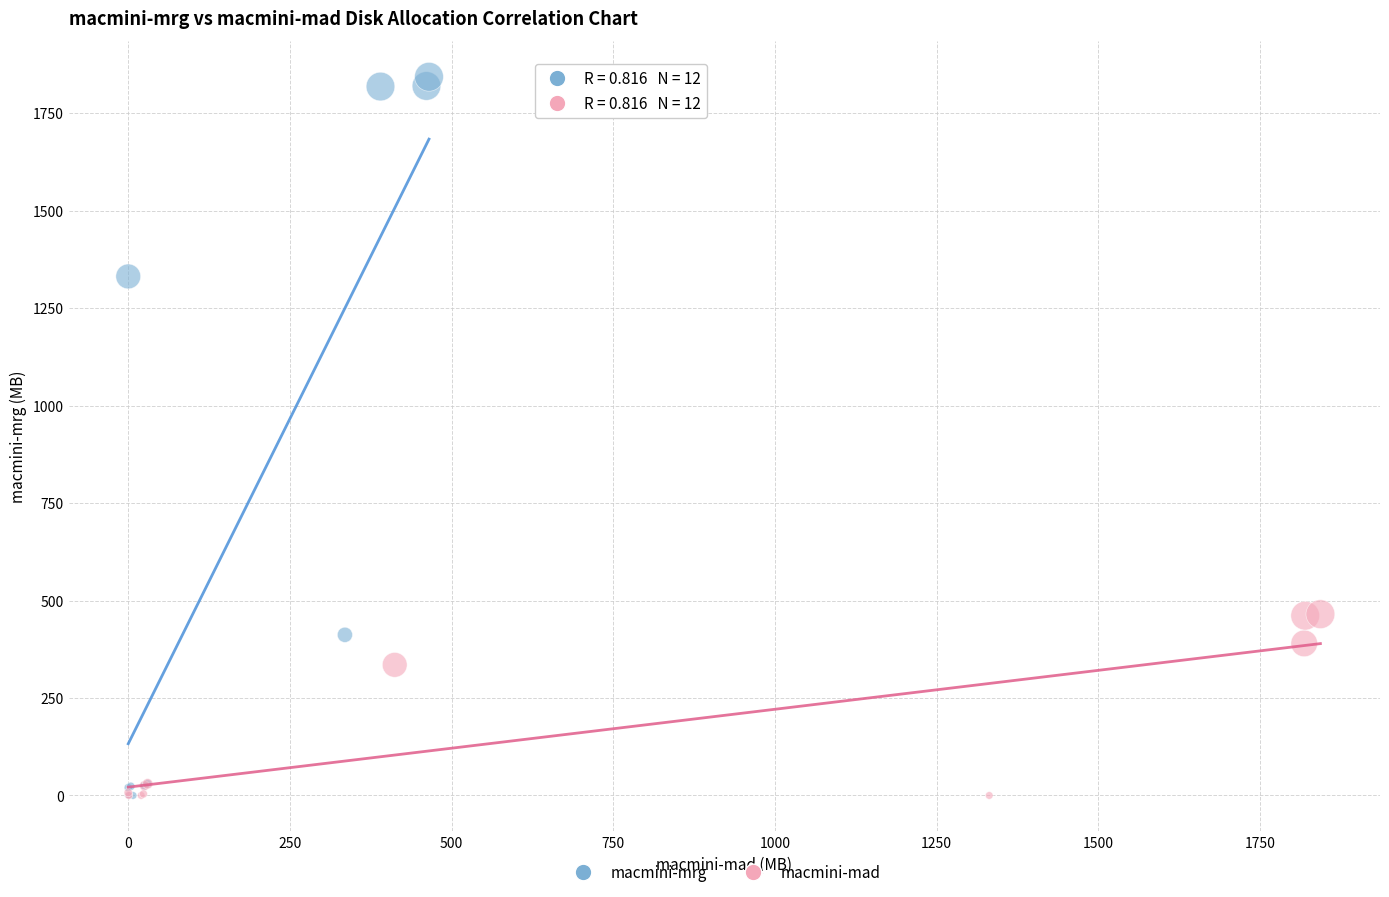

Which series has the widest spread of Y values?

macmini-mrg